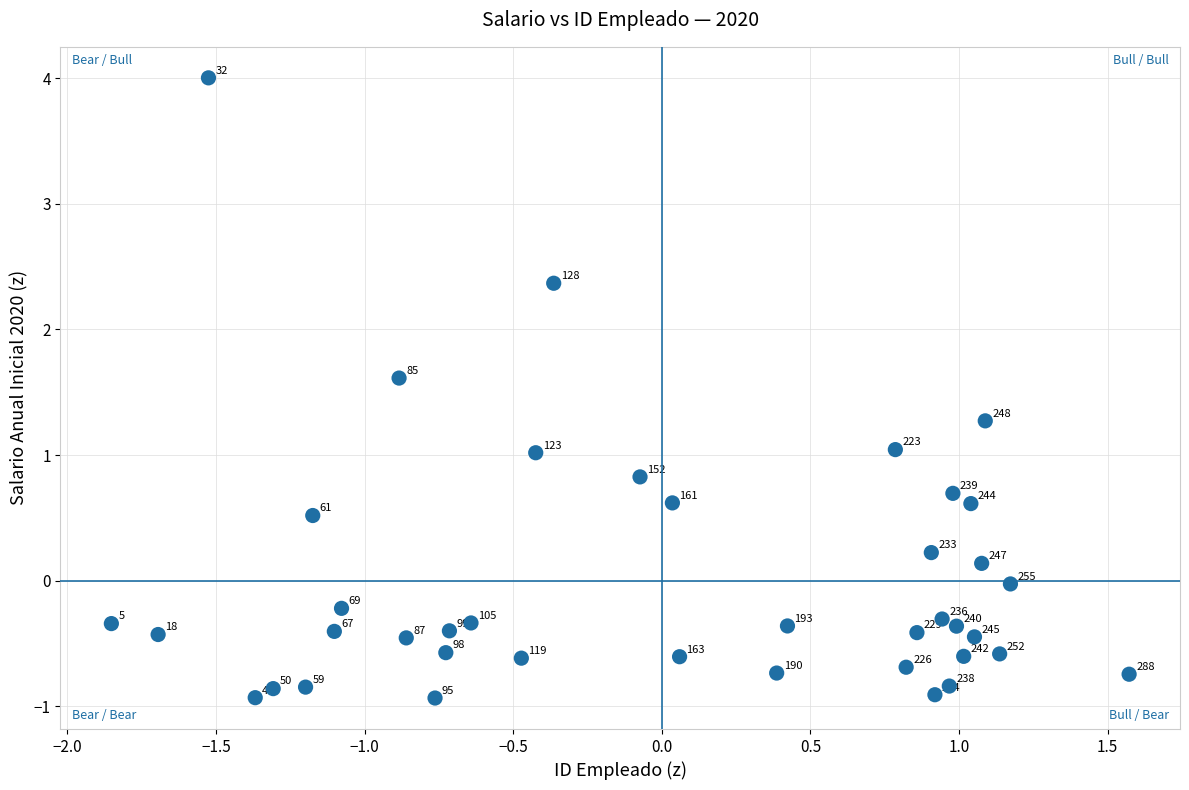

What is the range of Y values (max minus min)?

4.9